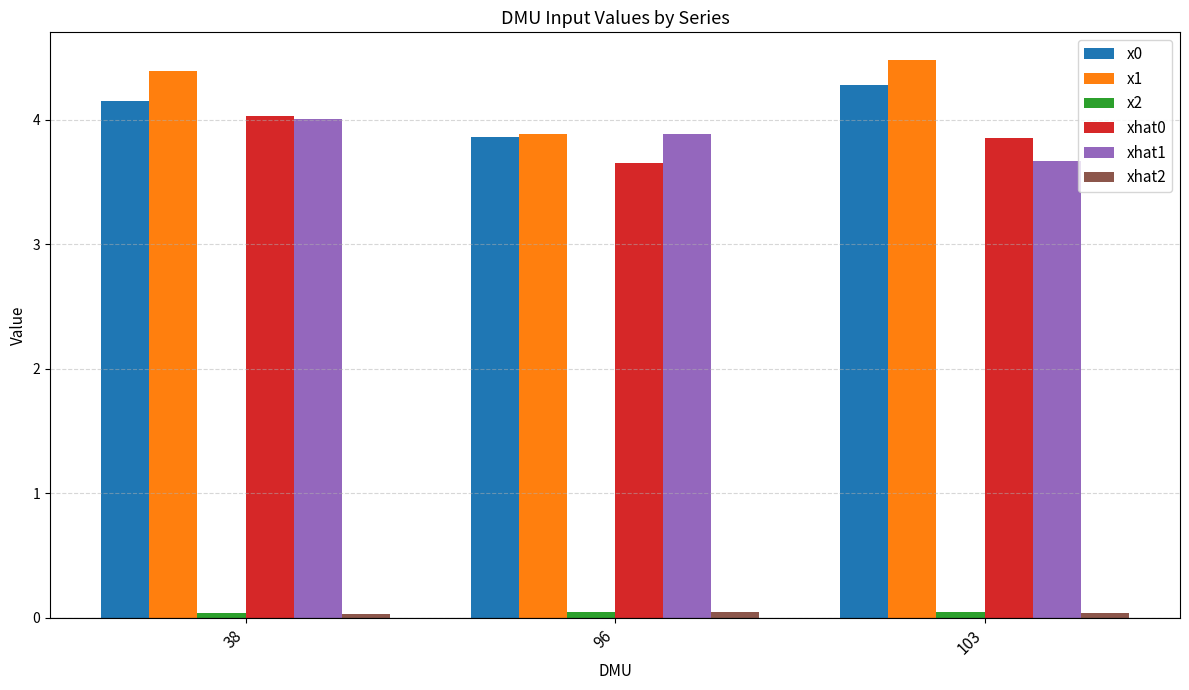

What is the difference between the maximum and minimum values in the xhat1 series?

0.3